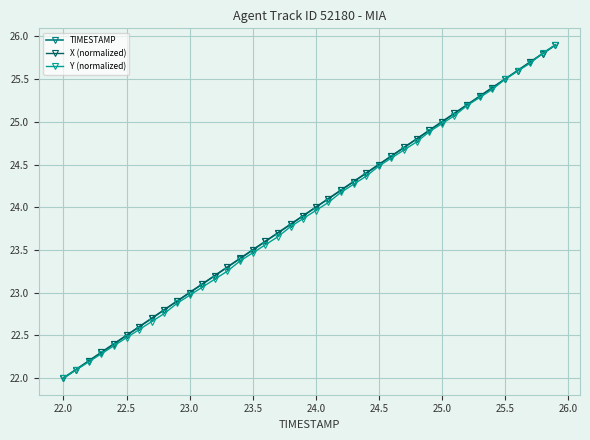

What is the minimum value for X (normalized)?

22.0